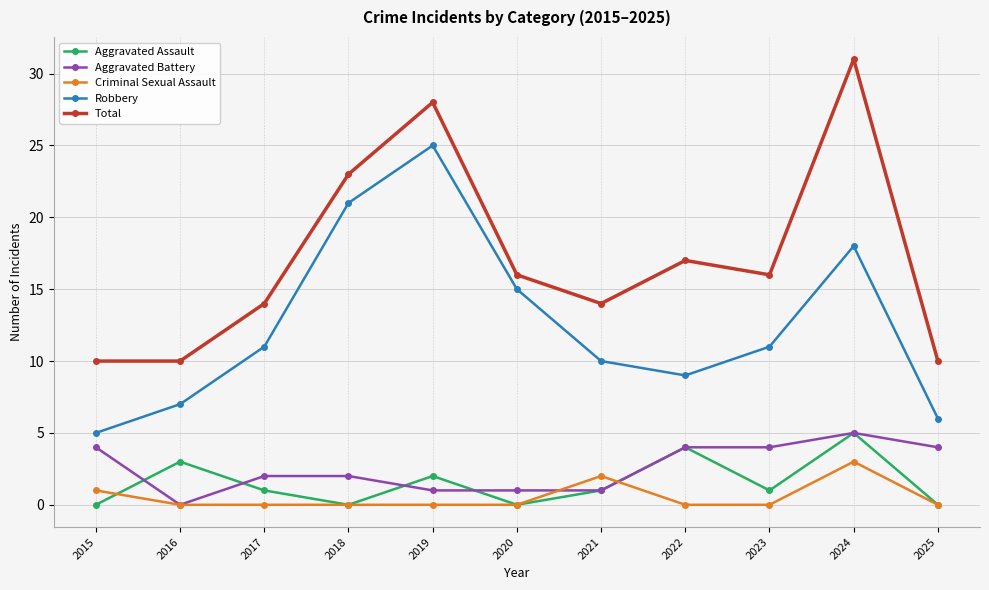

What are all the series names shown in the legend?

Aggravated Assault, Aggravated Battery, Criminal Sexual Assault, Robbery, Total